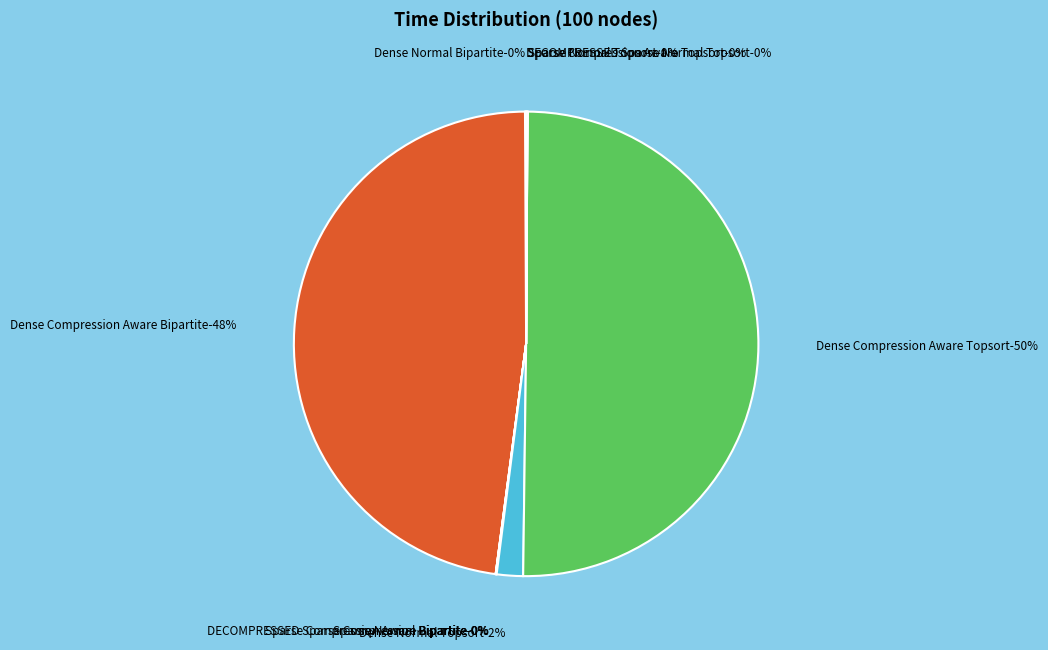

What is the majority slice?

Dense Compression Aware Topsort